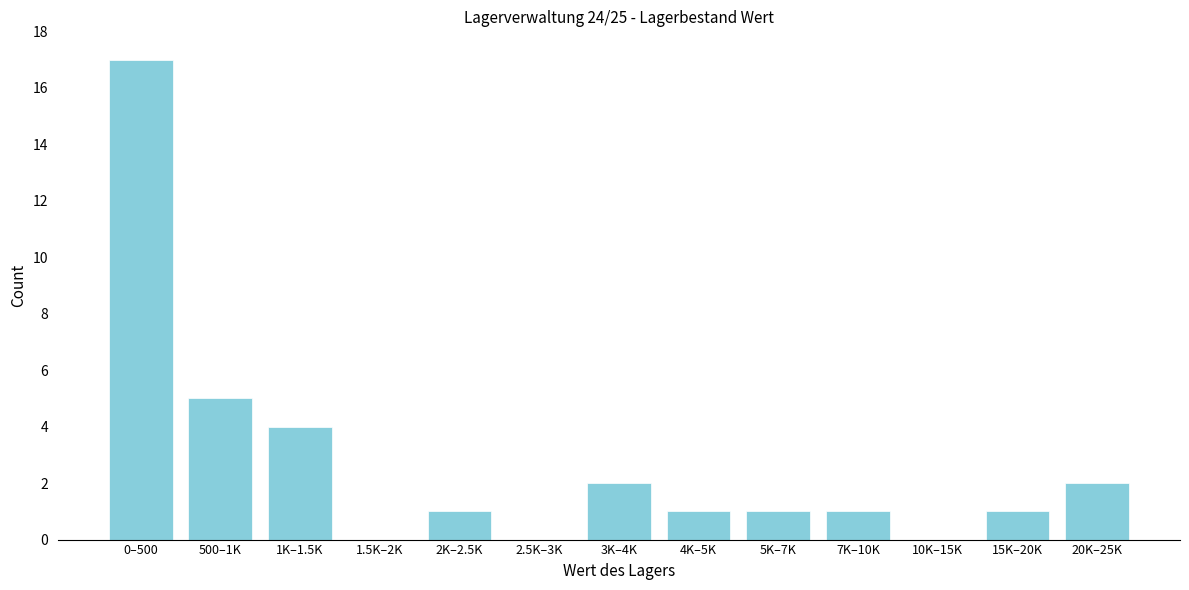

Reading right to left, transcribe all the data shown in this chart.

20K–25K=2	15K–20K=1	10K–15K=0	7K–10K=1	5K–7K=1	4K–5K=1	3K–4K=2	2.5K–3K=0	2K–2.5K=1	1.5K–2K=0	1K–1.5K=4	500–1K=5	0–500=17